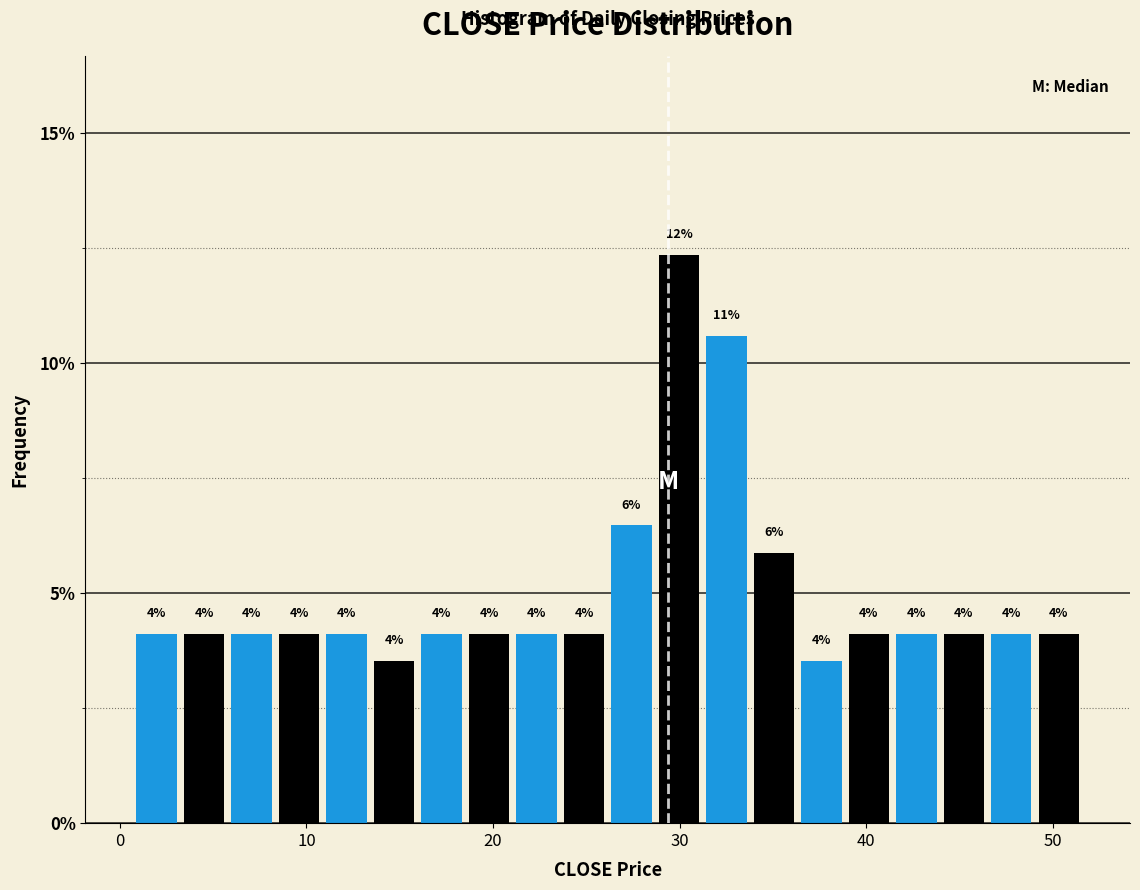

Read against the x-axis, roughly where is the centre of the tallest bar?

30